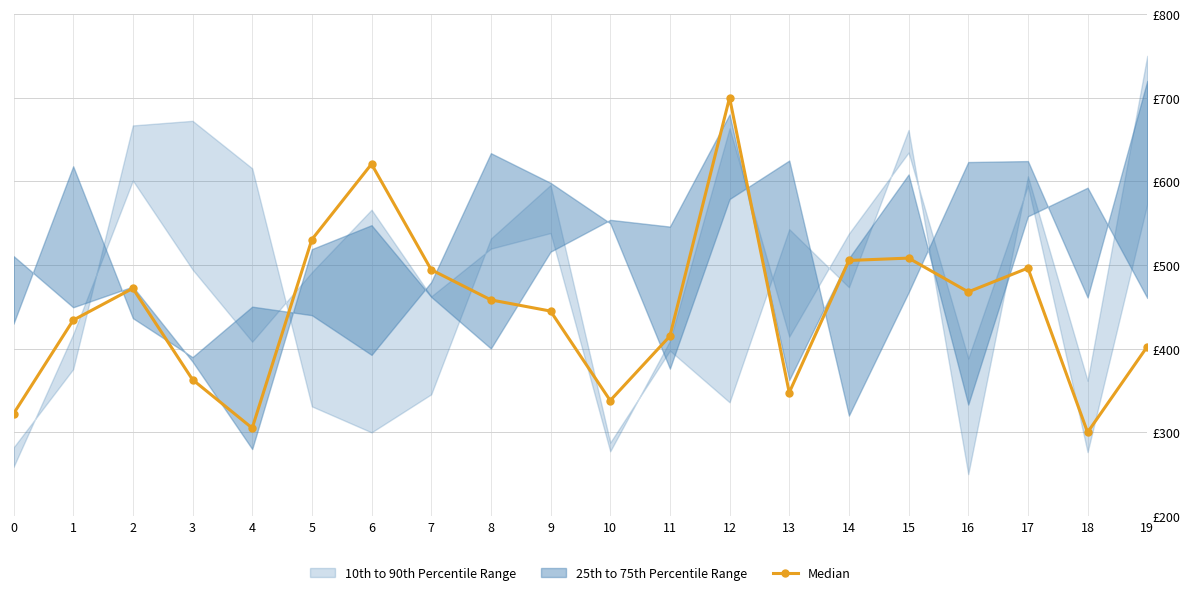

List the labels in order of value, smallest first.

18, 4, 0, 10, 13, 3, 19, 11, 1, 9, 8, 16, 2, 7, 17, 14, 15, 5, 6, 12